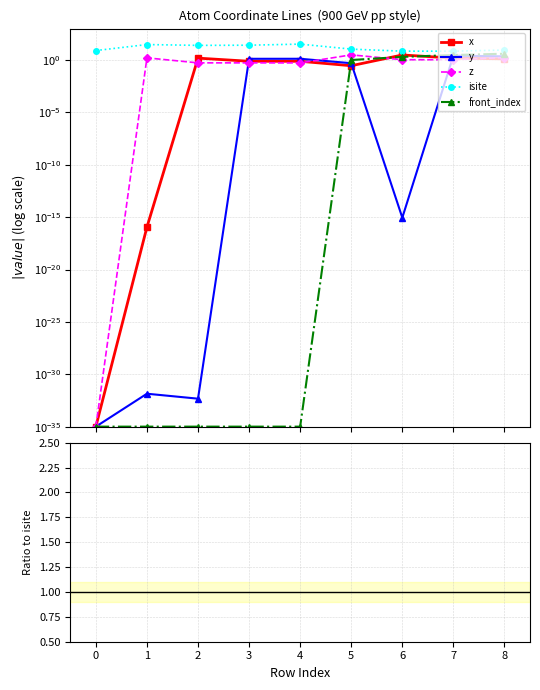

How many intersections are there between y and front_index?

1